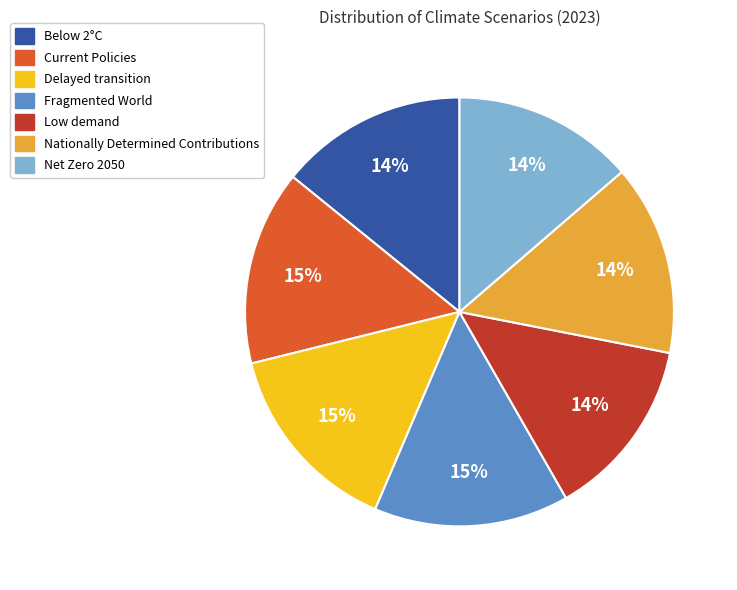

Do Low demand and Current Policies together represent more than half of the pie?

No